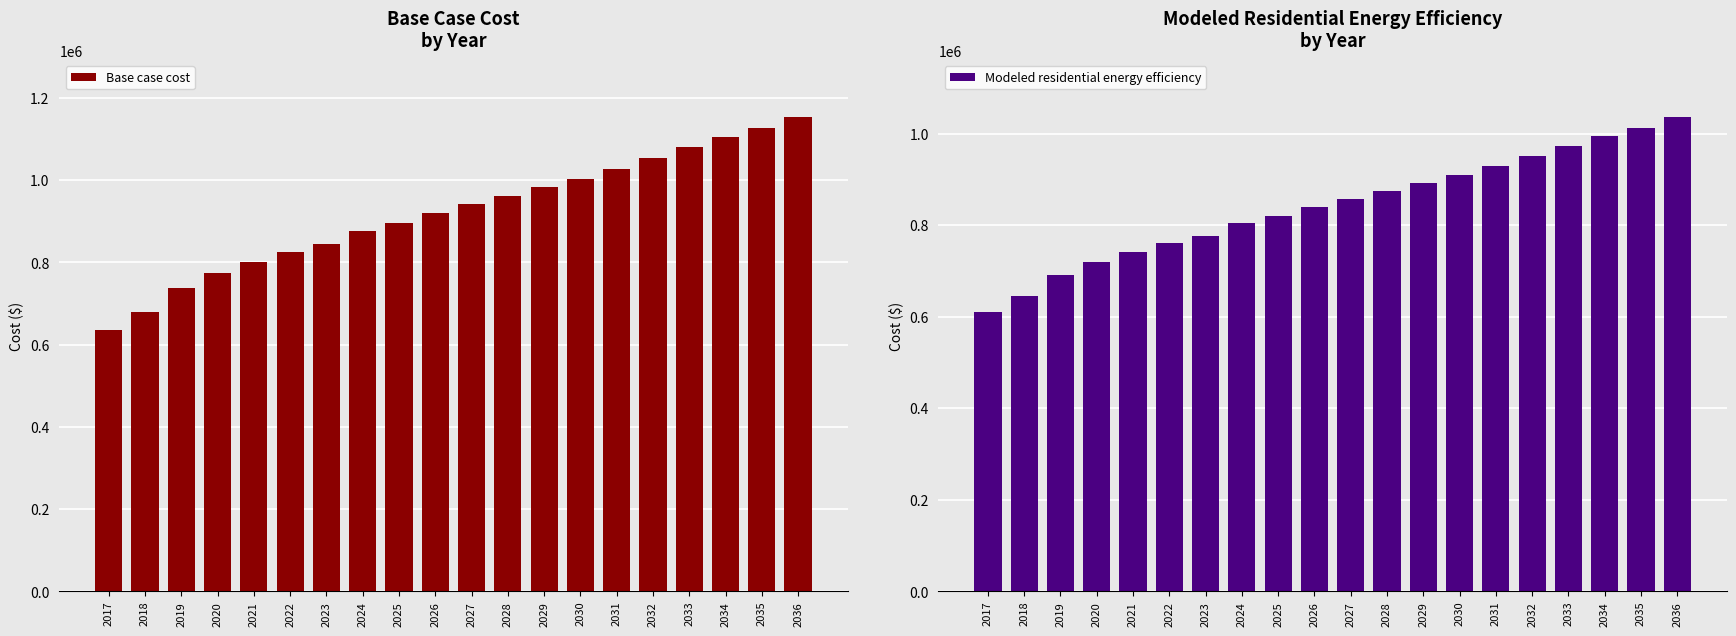

Which series has the largest total across all categories?

Base case cost